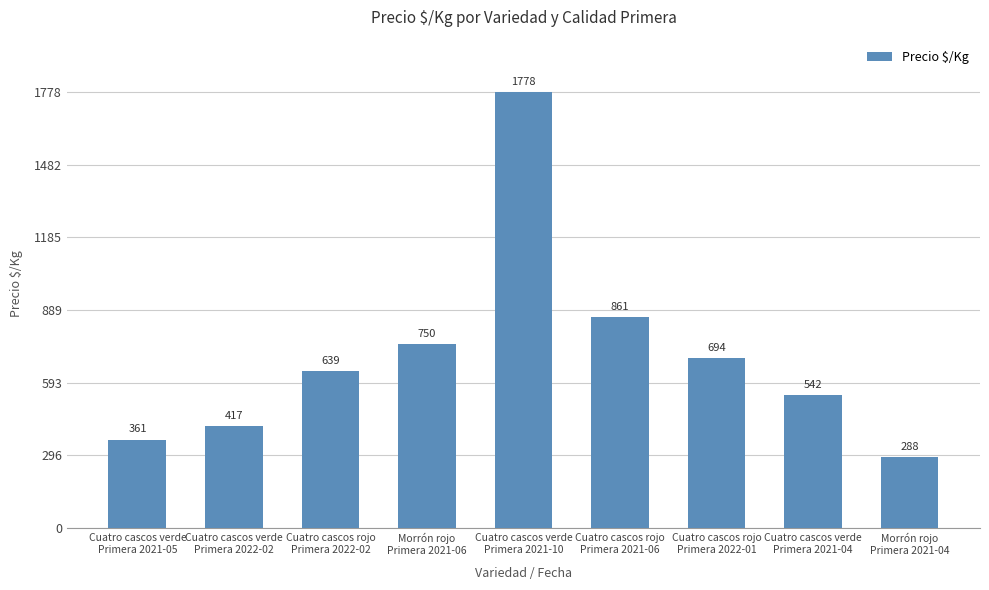

List the labels in order of value, largest first.

Cuatro cascos verde
Primera 2021-10, Cuatro cascos rojo
Primera 2021-06, Morrón rojo
Primera 2021-06, Cuatro cascos rojo
Primera 2022-01, Cuatro cascos rojo
Primera 2022-02, Cuatro cascos verde
Primera 2021-04, Cuatro cascos verde
Primera 2022-02, Cuatro cascos verde
Primera 2021-05, Morrón rojo
Primera 2021-04